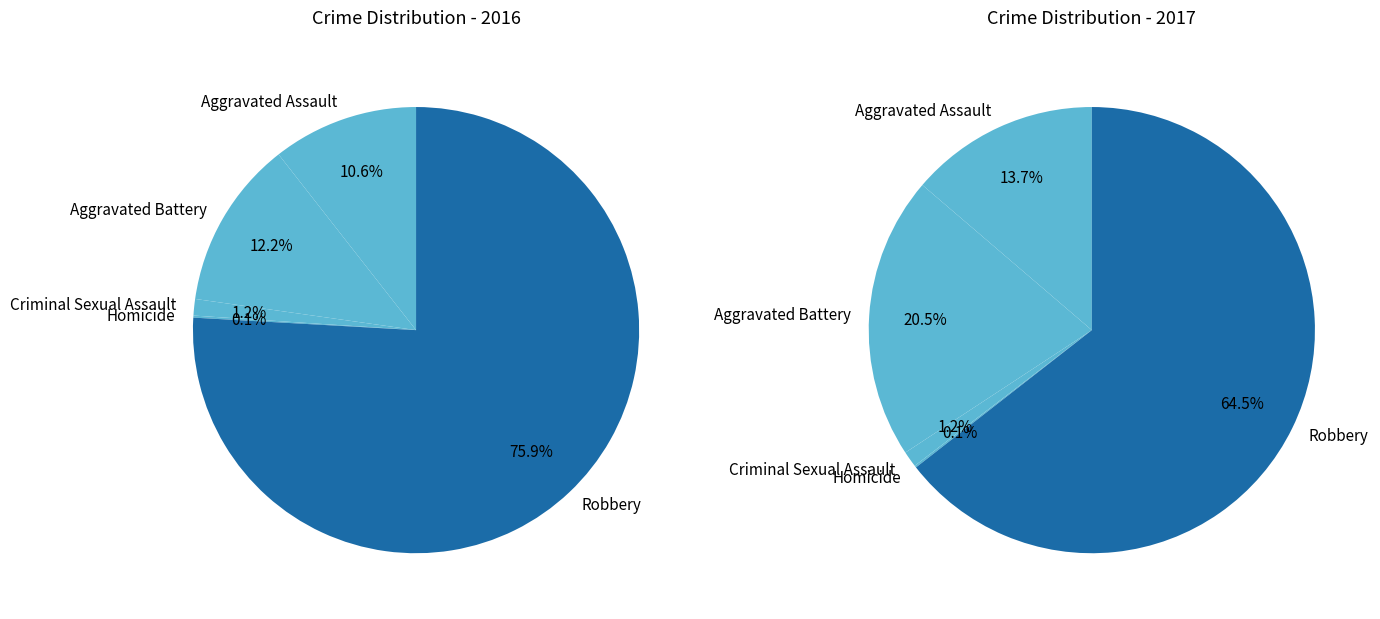

Combined, do values_2016 and 2 account for over 50%?

No